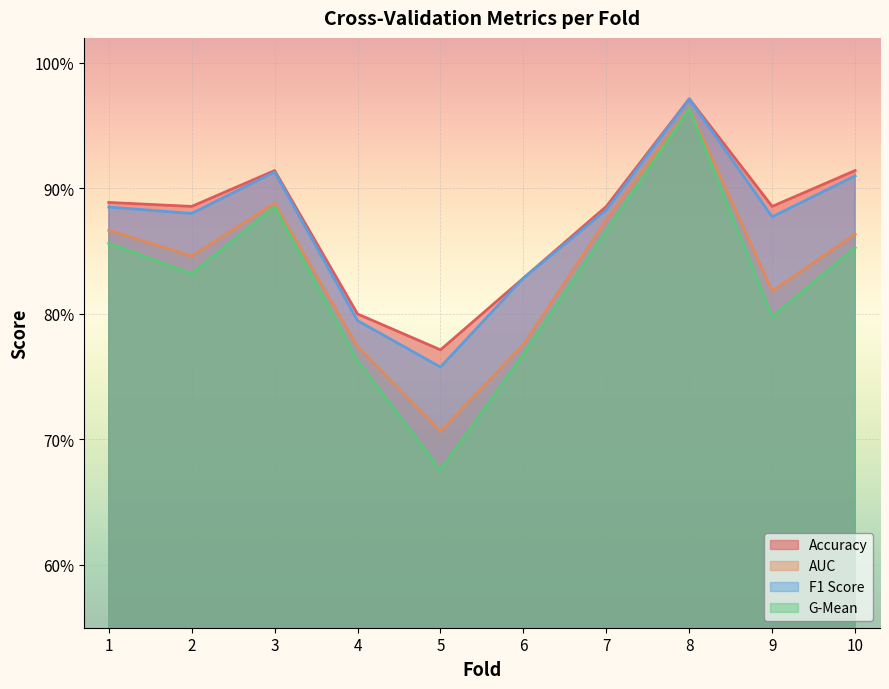

Is it true that accuracy equals 0.9 at 9?

True